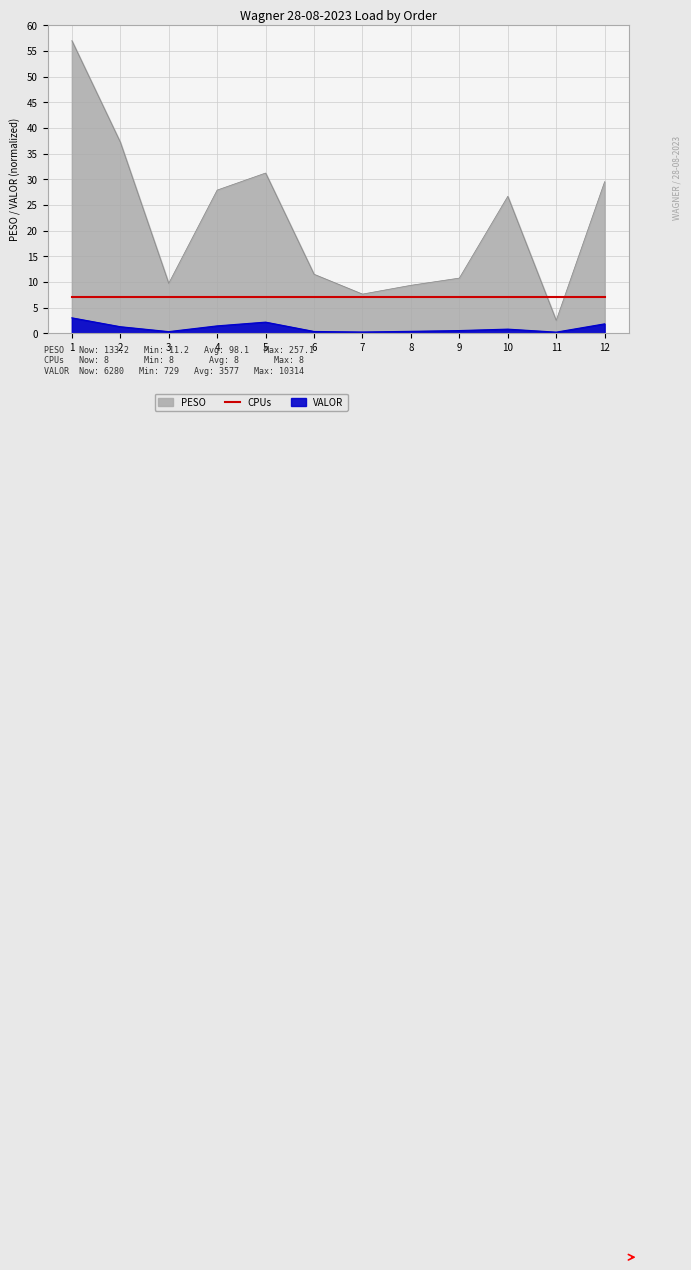

What is the difference between the PESO values at 3 and 10?

17.0